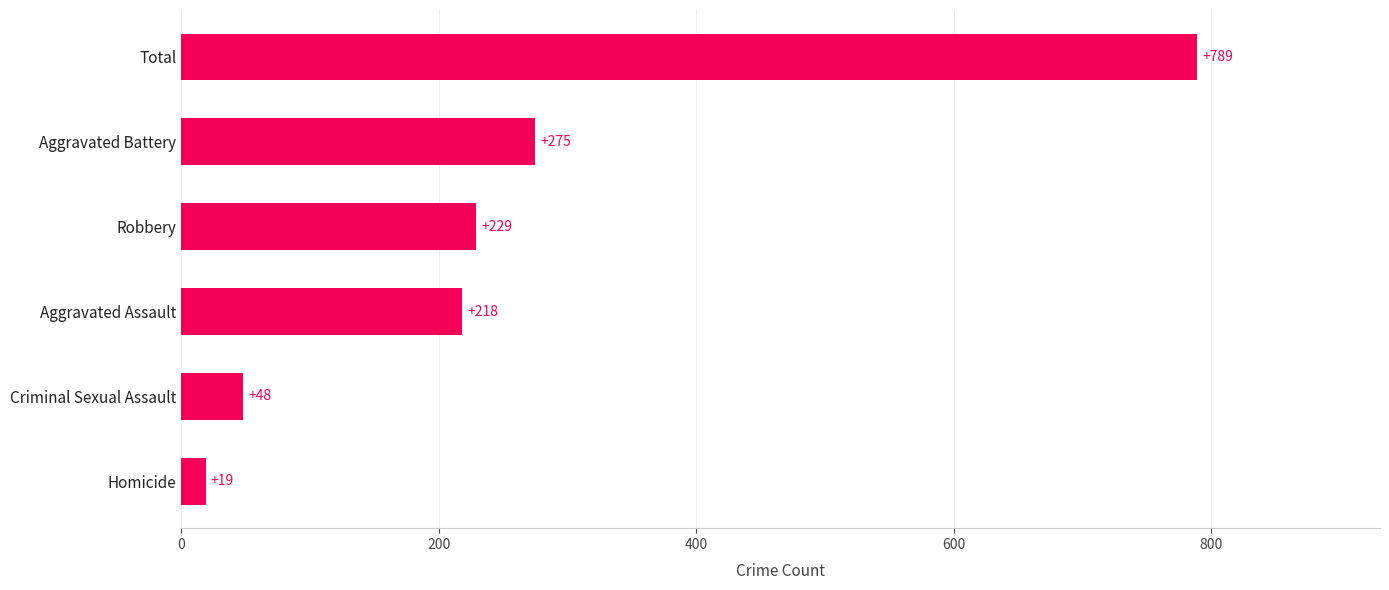

What is the sum of the values at Aggravated Battery and Criminal Sexual Assault?

323